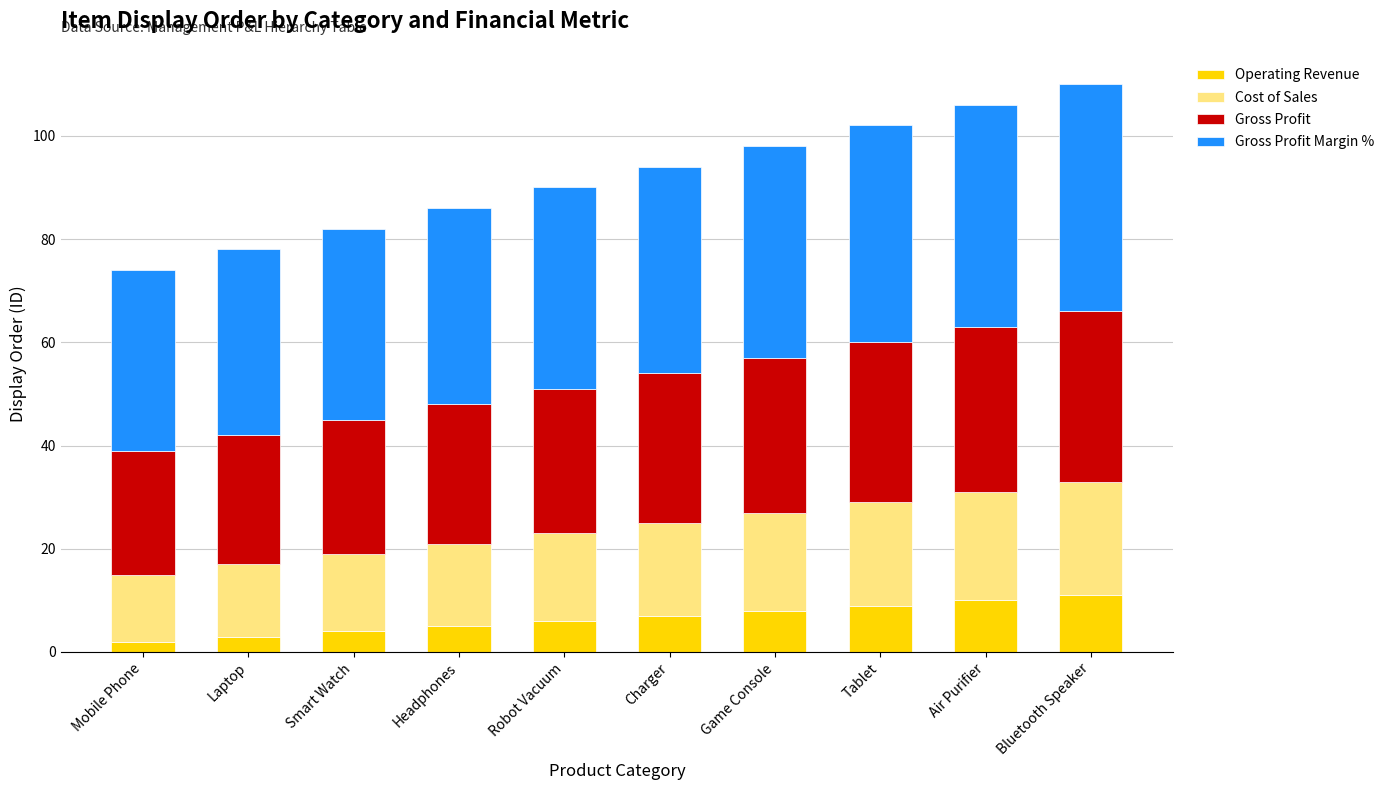

What is the maximum value for Operating Revenue?

11